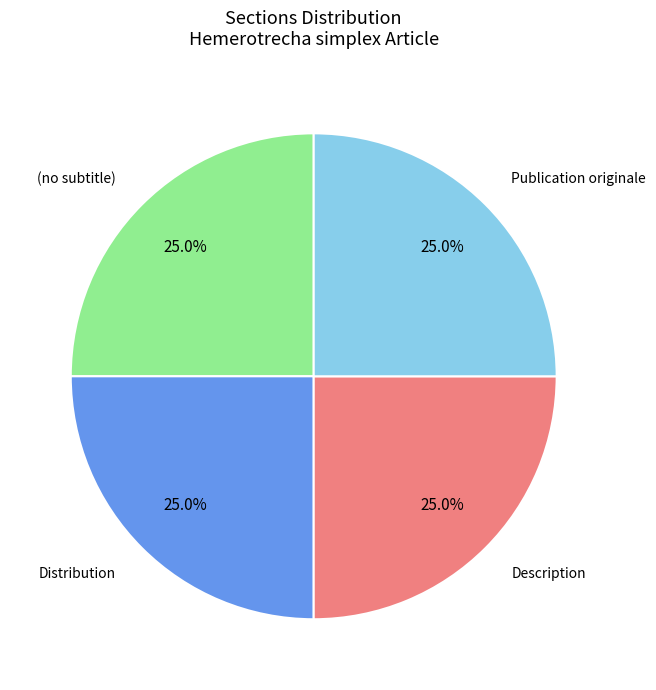

Approximately how many times larger is the value at Description compared to (no subtitle)?

1.0